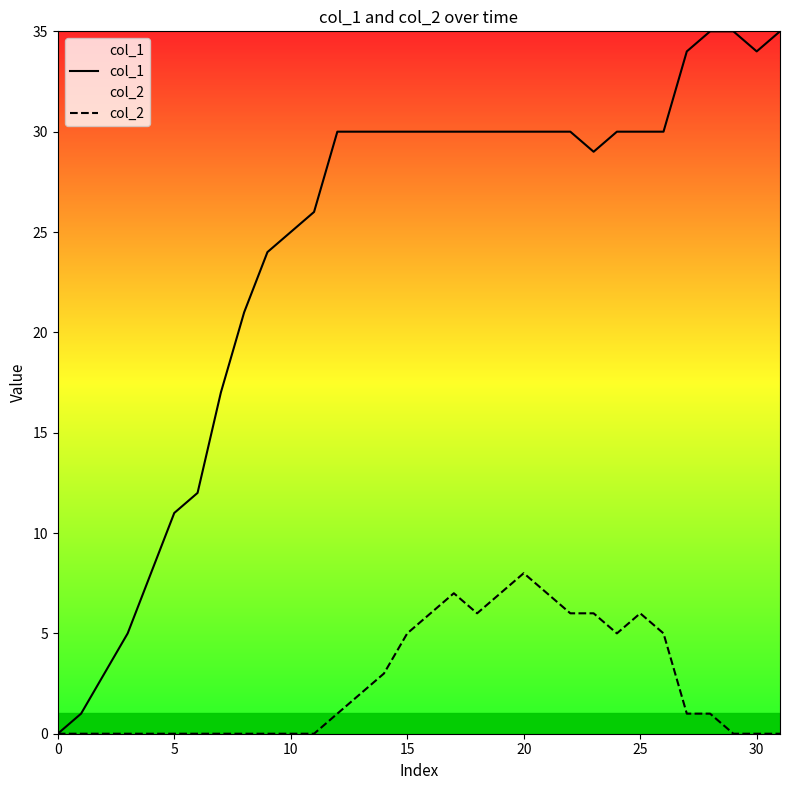

What is the greatest value displayed?

35